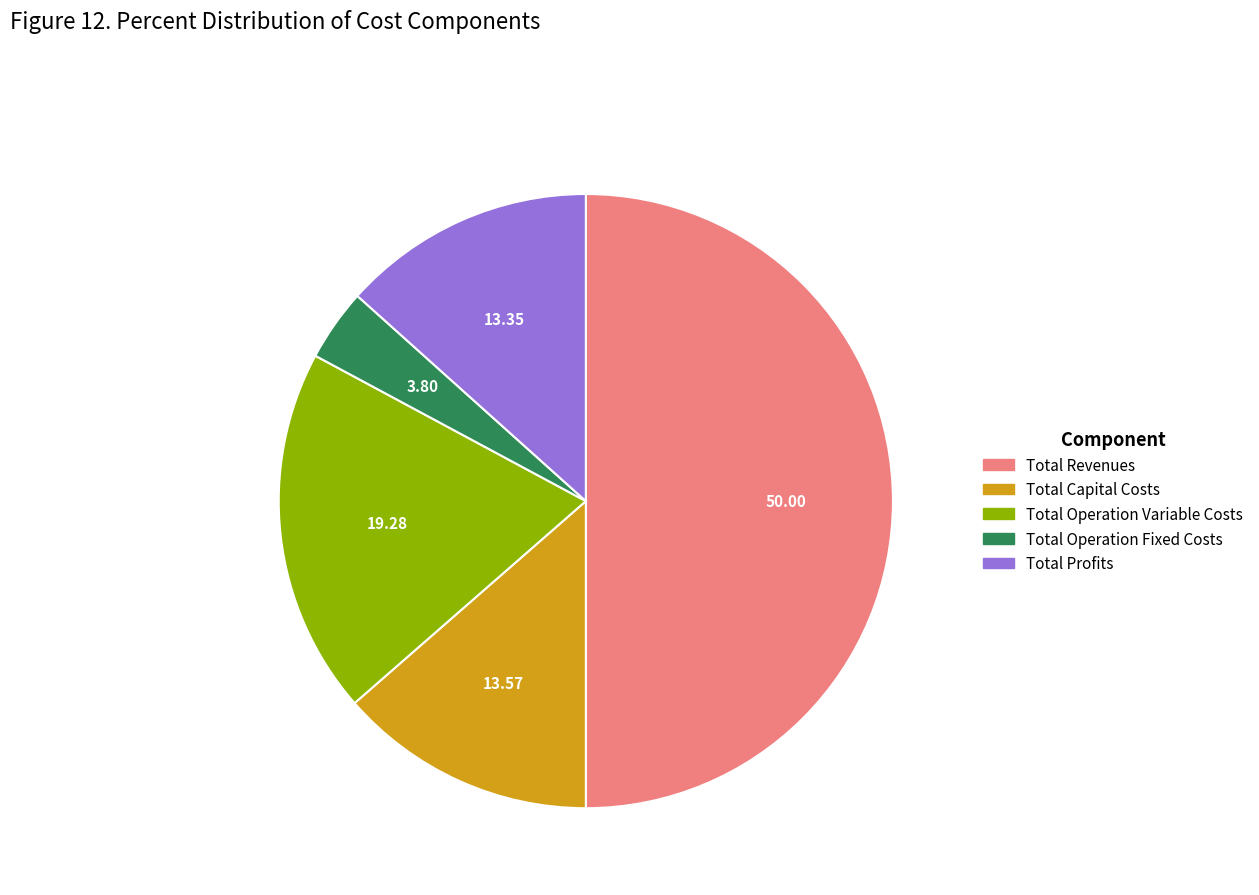

Is the sum of Total Profits and Total Operation Fixed Costs greater than half?

No